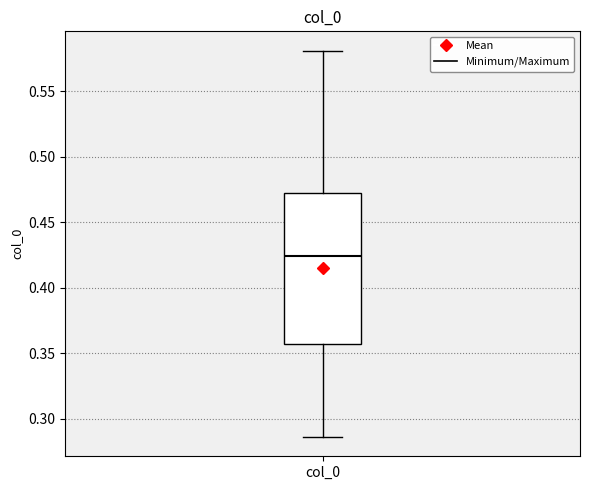

Read this box plot against the y-axis: the position of the median line, the range covered by the box, and the ends of both whiskers. The values are not printed on the chart, so give them approximately, as read against the axis.

median 0.425, box 0.355 to 0.475, whiskers 0.285 to 0.580